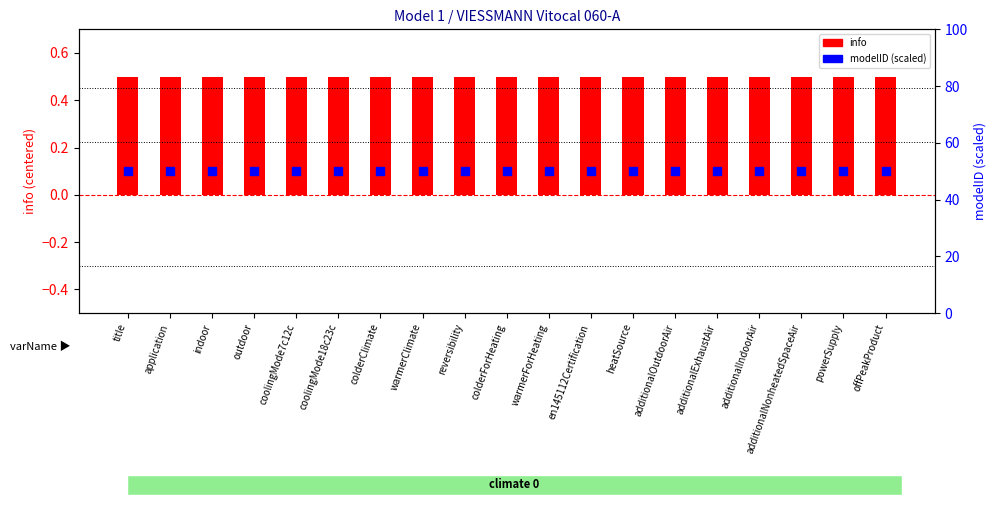

Which series has the largest Y range (max minus min)?

info (centered)